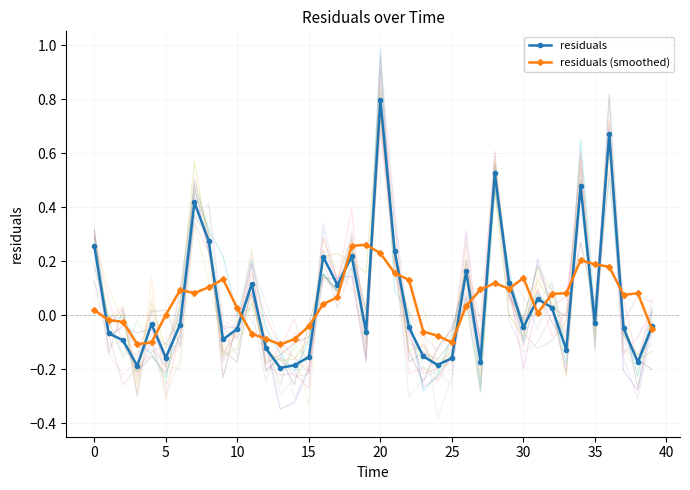

At which label does residuals reach its peak?

20